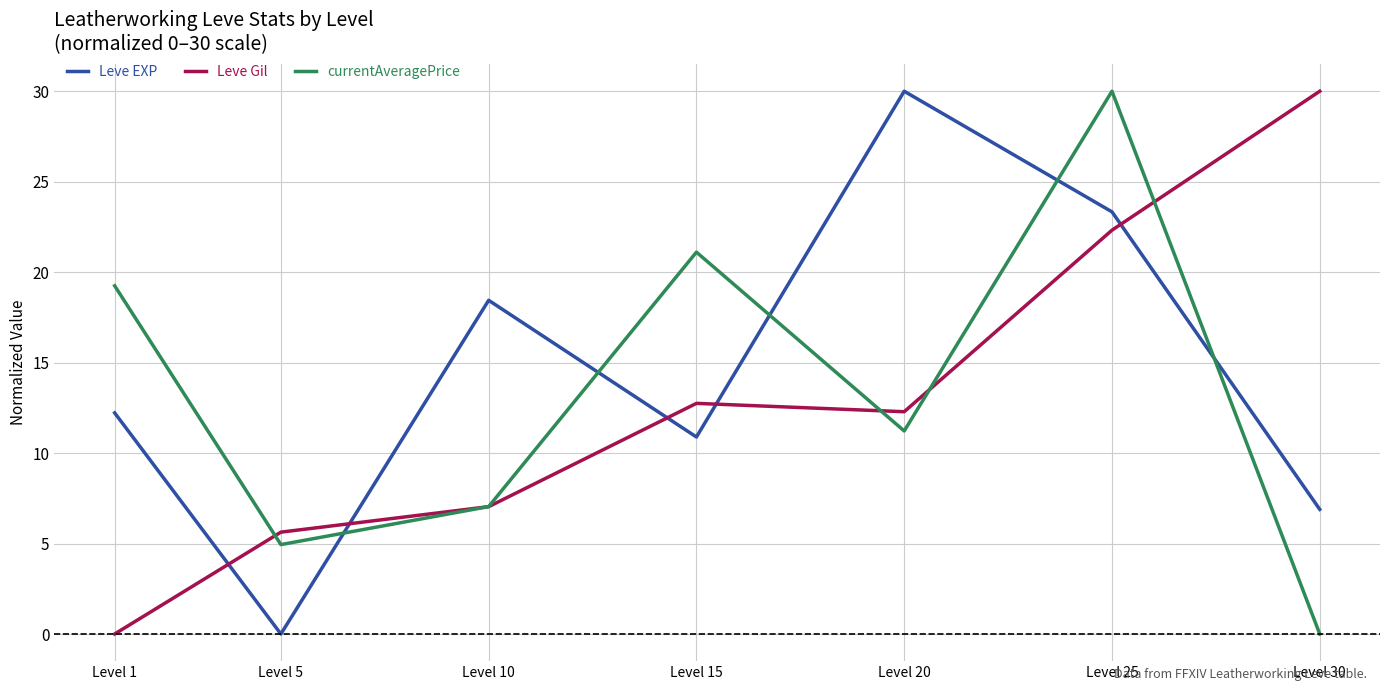

What is the spread (max minus min) of values at Level 1?

19.2